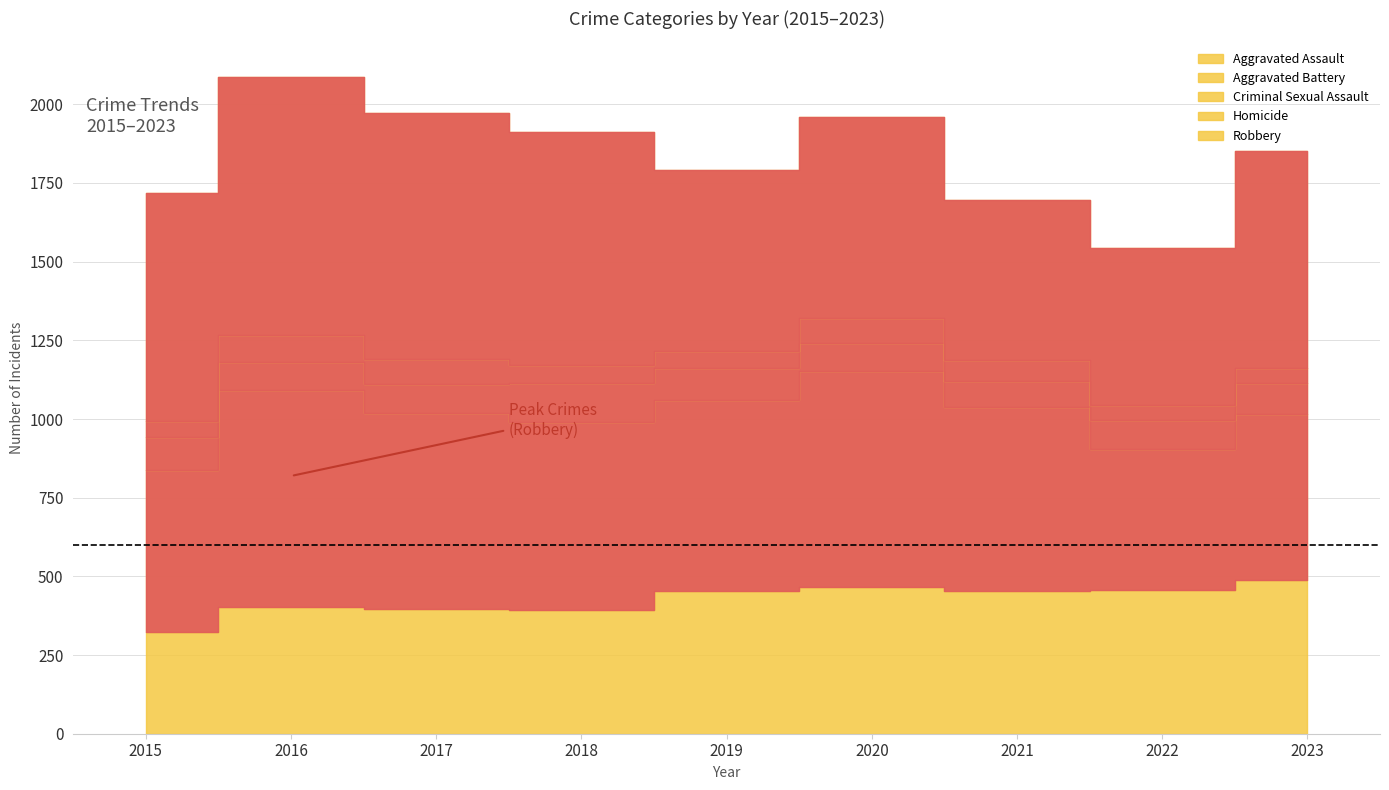

What is the spread (max minus min) of values at 2022?

447